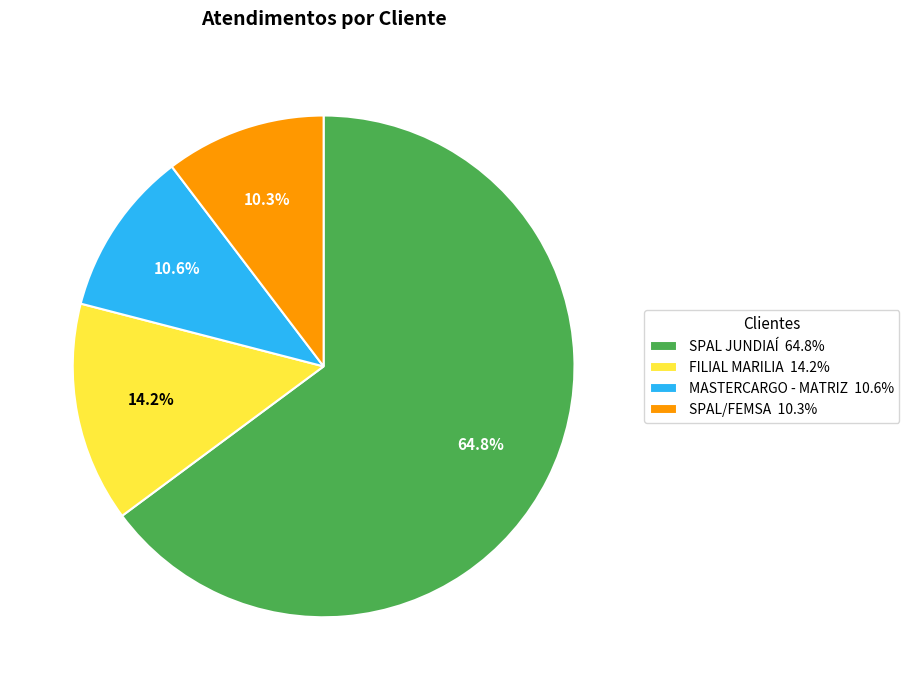

The FILIAL MARILIA slice represents 27% of the pie. True or false?

False